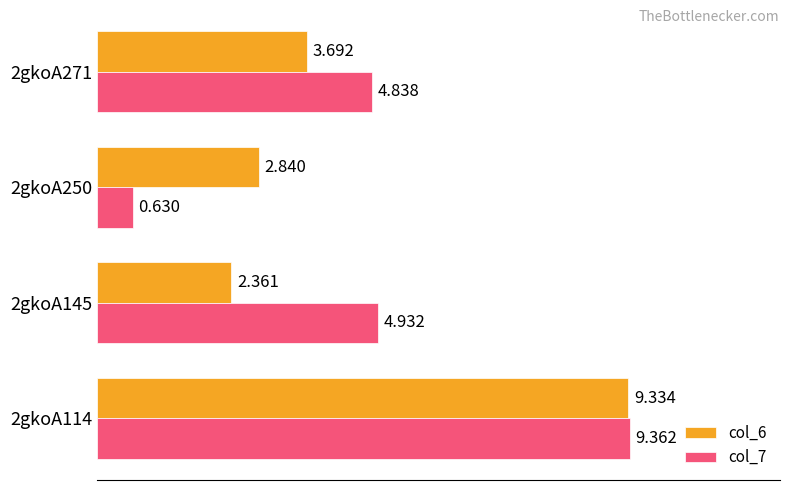

What is the sum of all col_6 values?

18.2